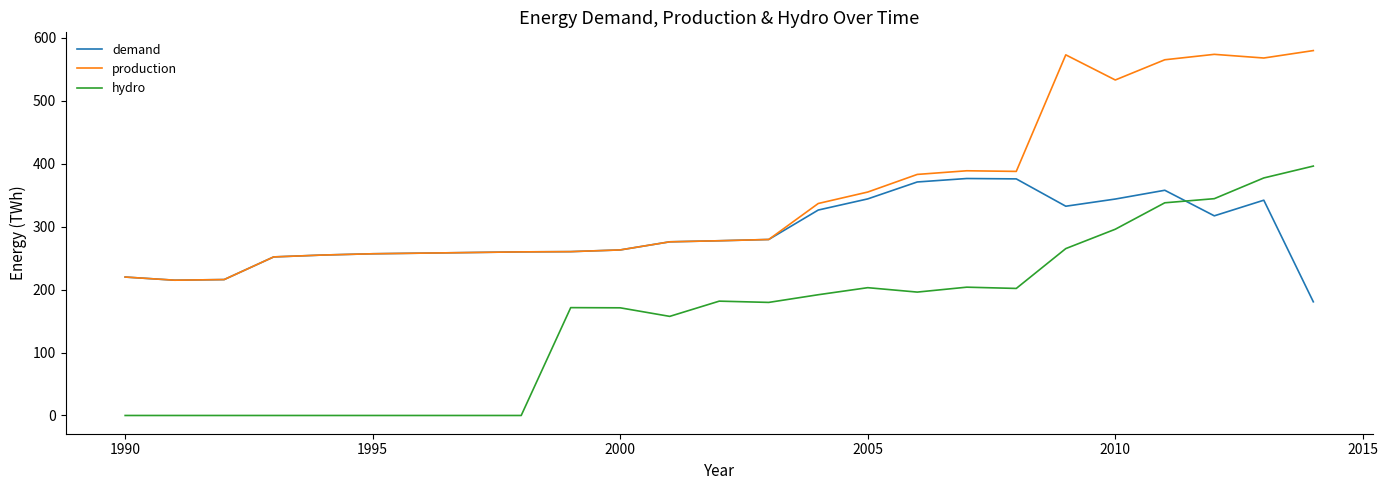

True or false: hydro and production cross at least once.

False